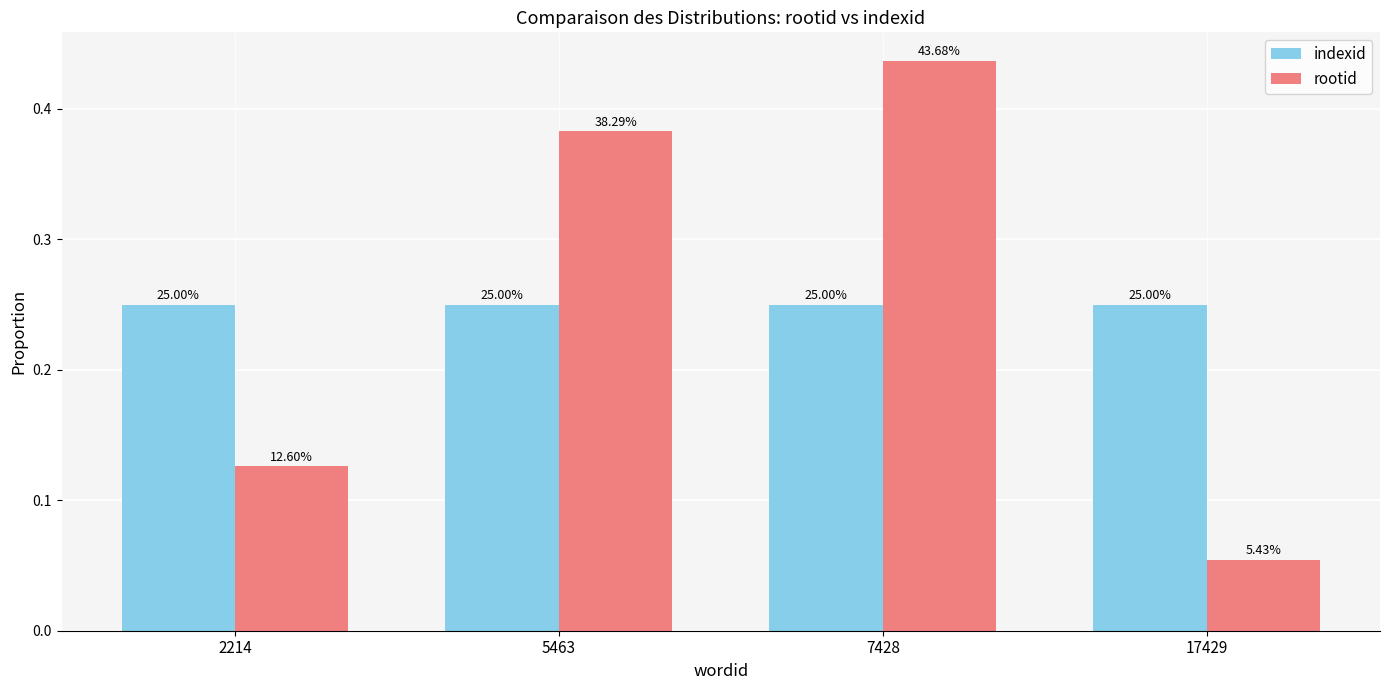

Which series has the widest spread of values?

rootid